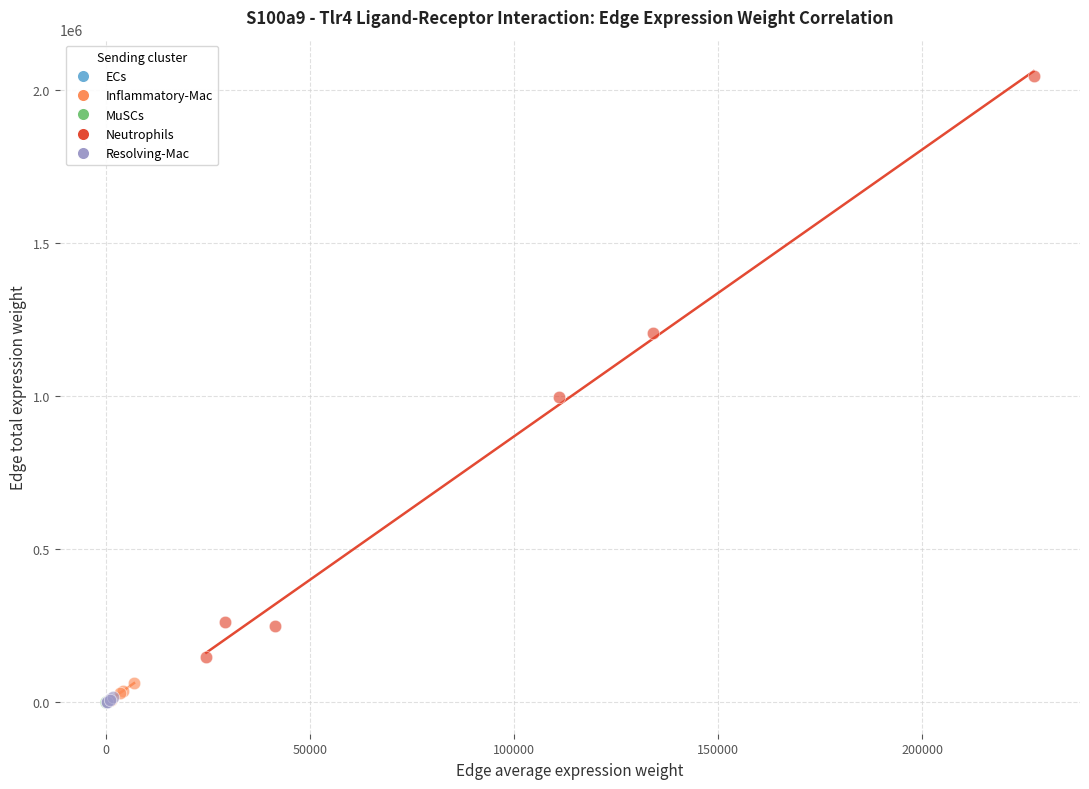

Which series has the widest spread of Y values?

Neutrophils